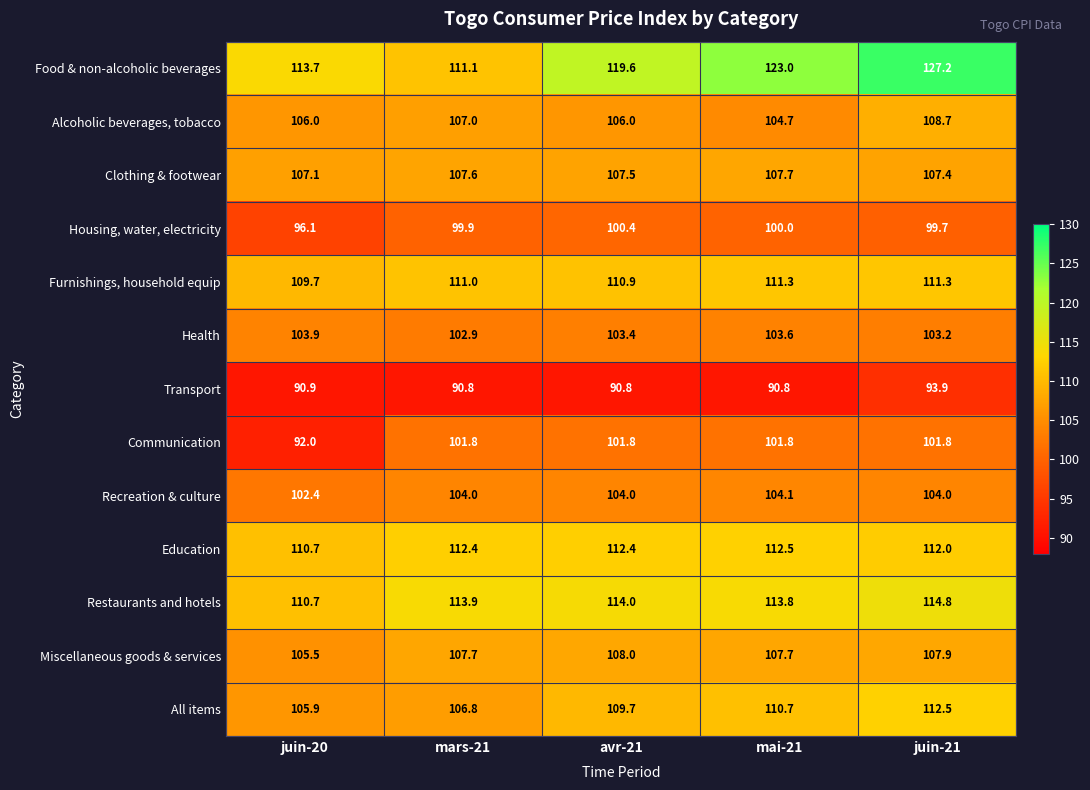

Rank the series at avr-21 from highest to lowest value.

Food & non-alcoholic beverages, Restaurants and hotels, Education, Furnishings, household equip, All items, Miscellaneous goods & services, Clothing & footwear, Alcoholic beverages, tobacco, Recreation & culture, Health, Communication, Housing, water, electricity, Transport